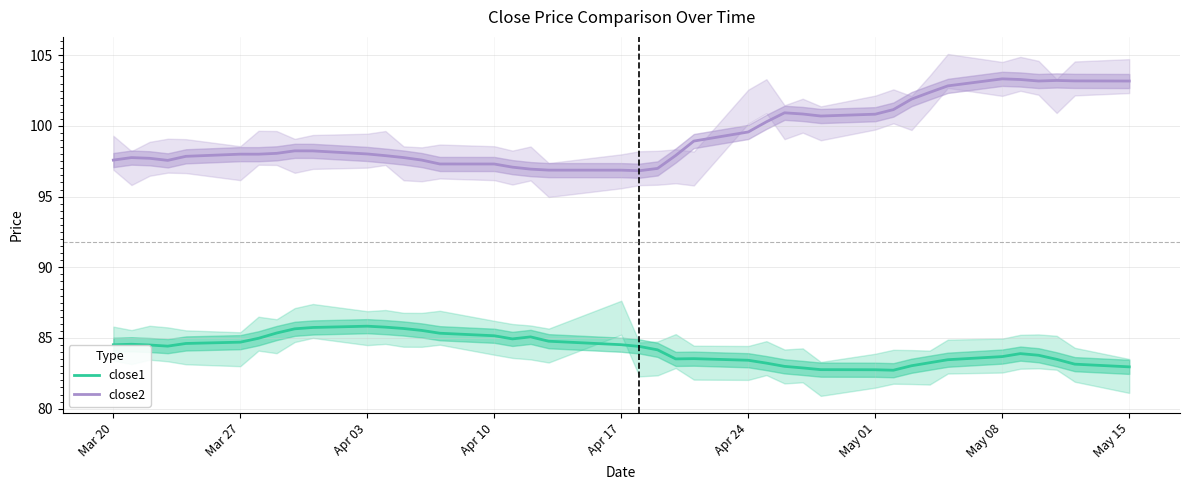

True or false: close1 and close2 cross at least once.

False